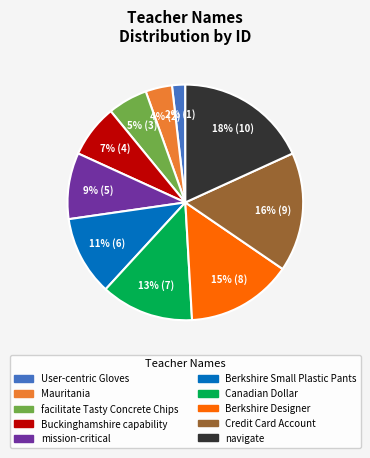

How many slices are in this pie chart?

10